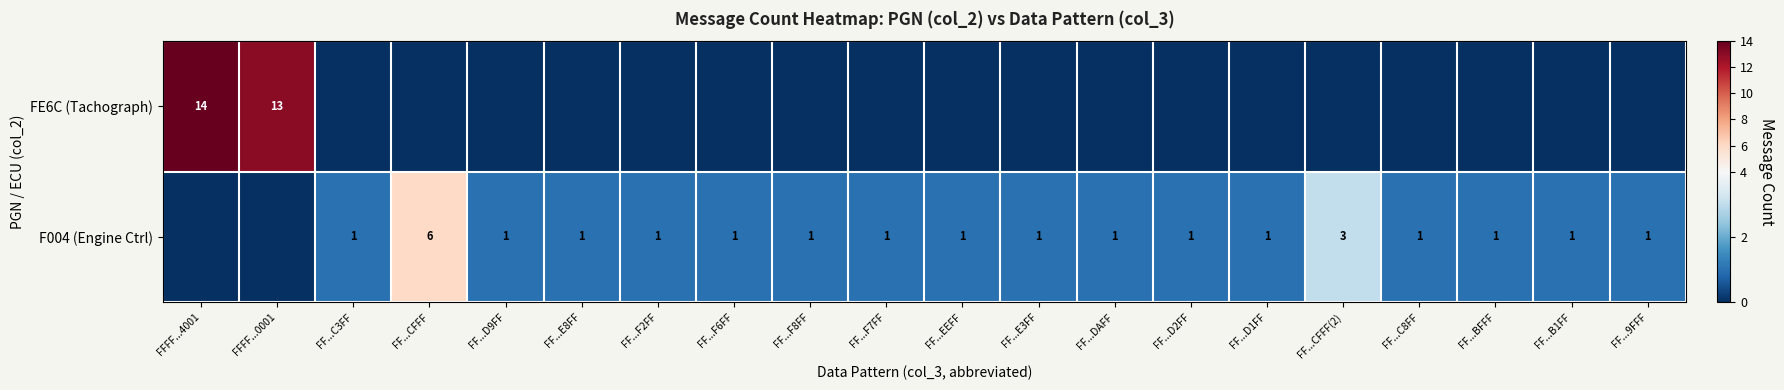

Count the number of categories in the chart.

20